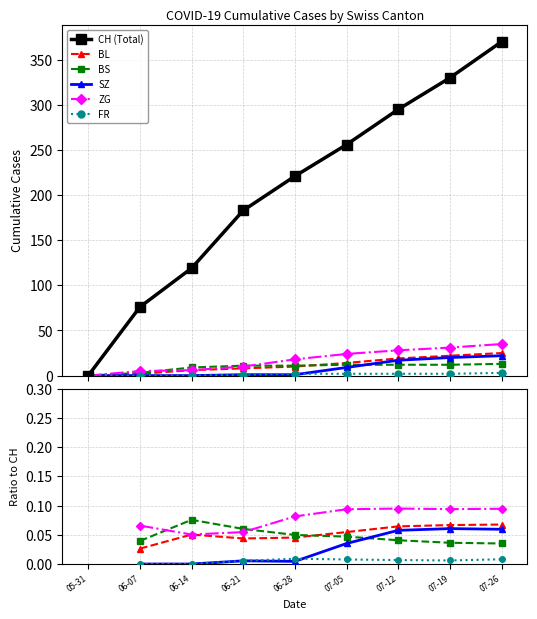

True or false: BS and FR cross at least once.

False